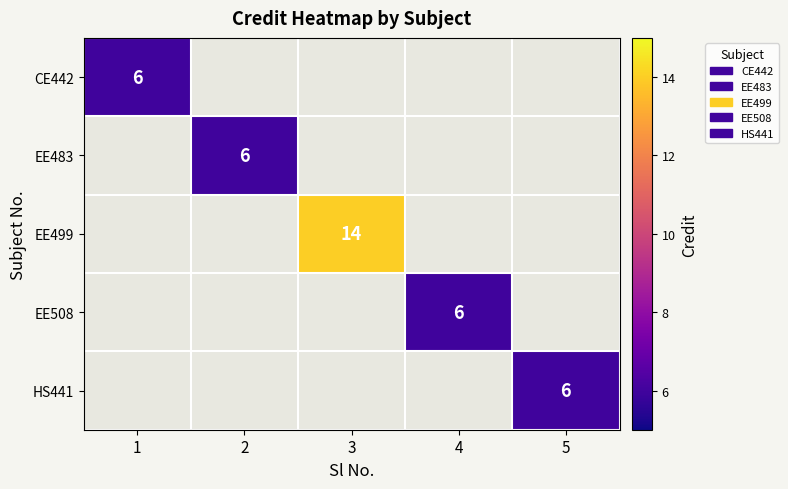

What is the smallest value displayed?

6.0